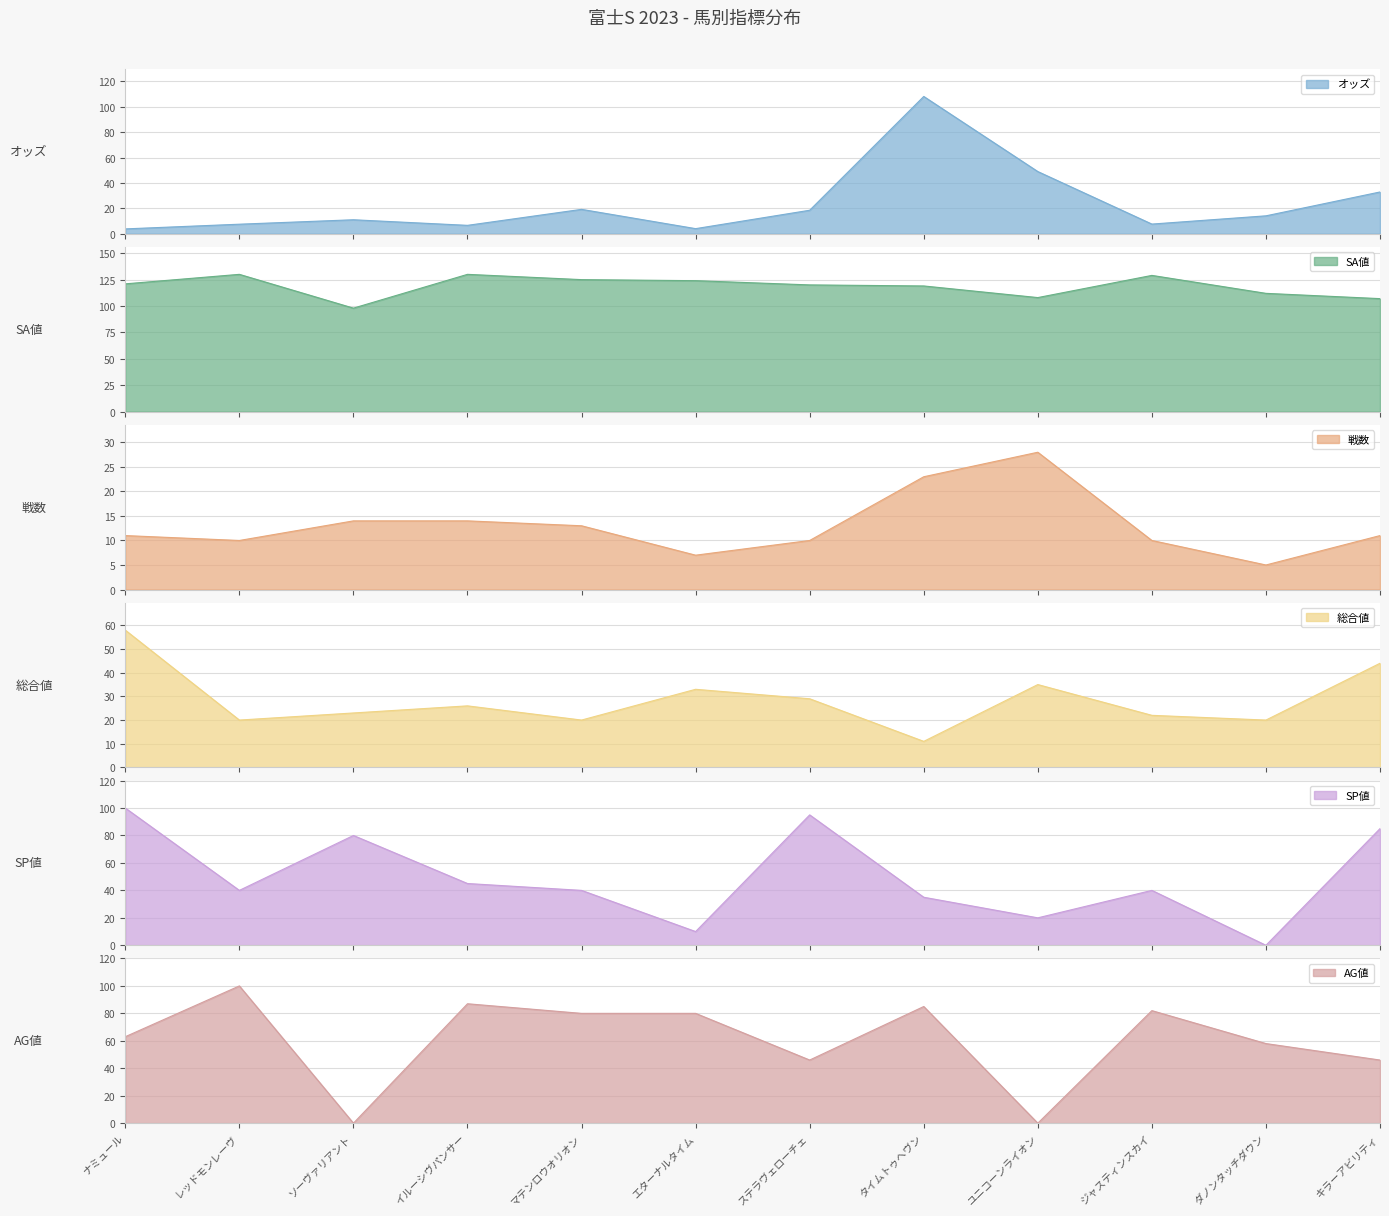

What is the approximate value of SP値 at イルーシヴパンサー?

45.0